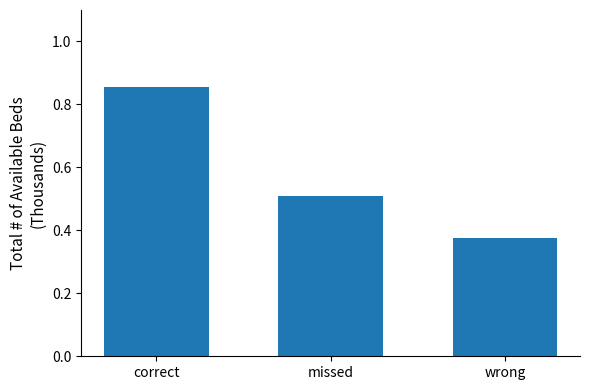

What is the label of the 1st bar from the right?

wrong